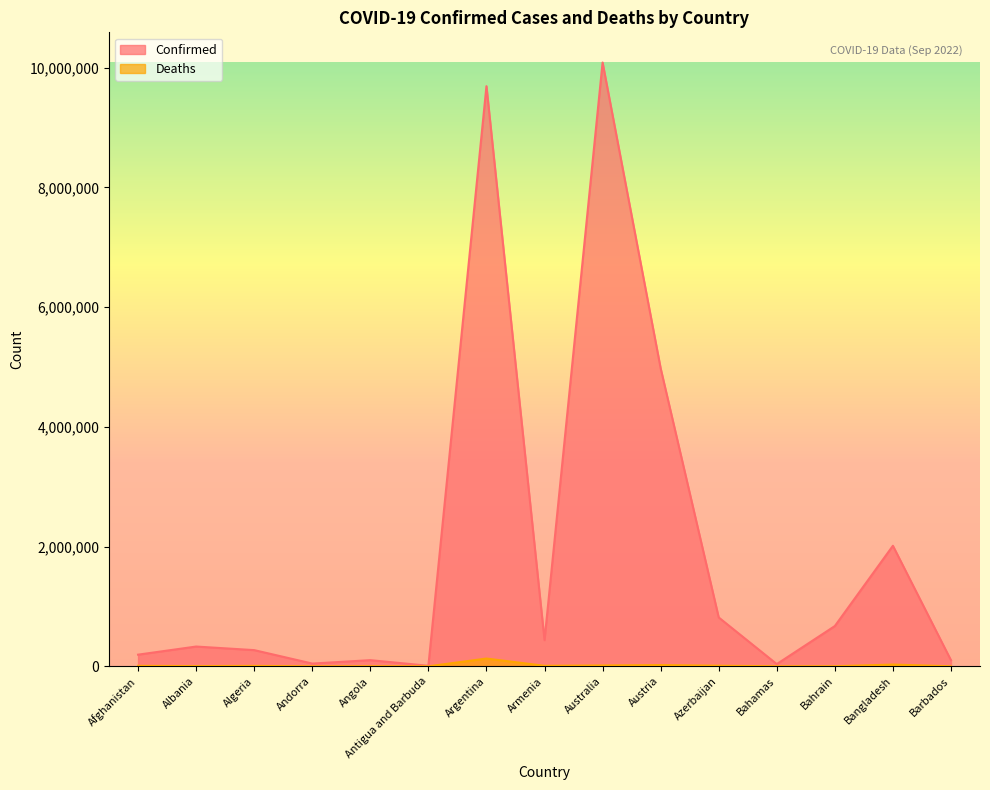

List the series in order of their overall mean, highest first.

Confirmed, Deaths